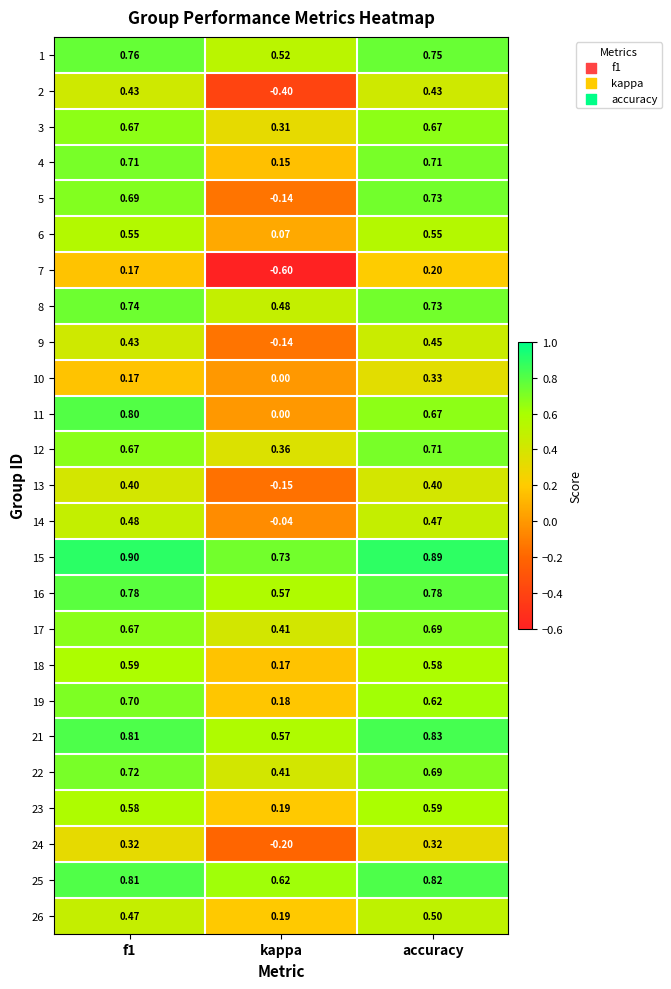

Where is 6 nearest to the value 0?

kappa